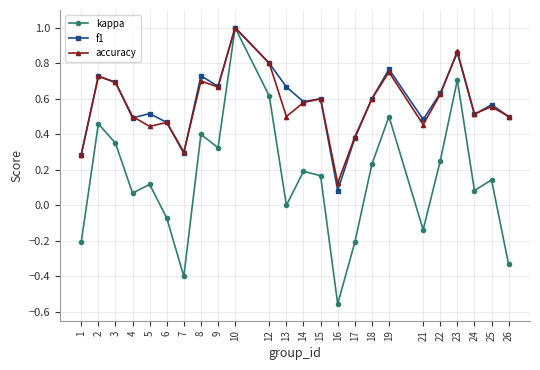

At which category does kappa reach its first local peak?

2